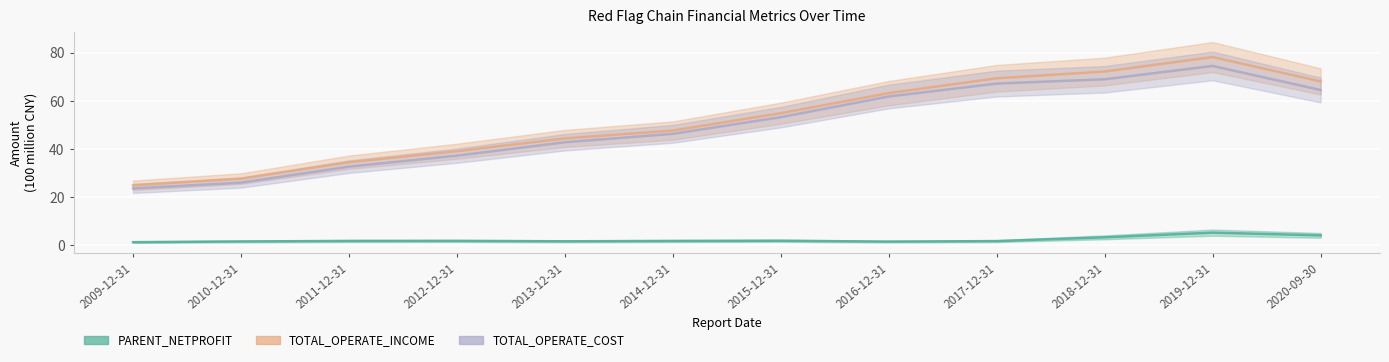

True or false: TOTAL_OPERATE_INCOME and TOTAL_OPERATE_COST intersect in this chart.

False